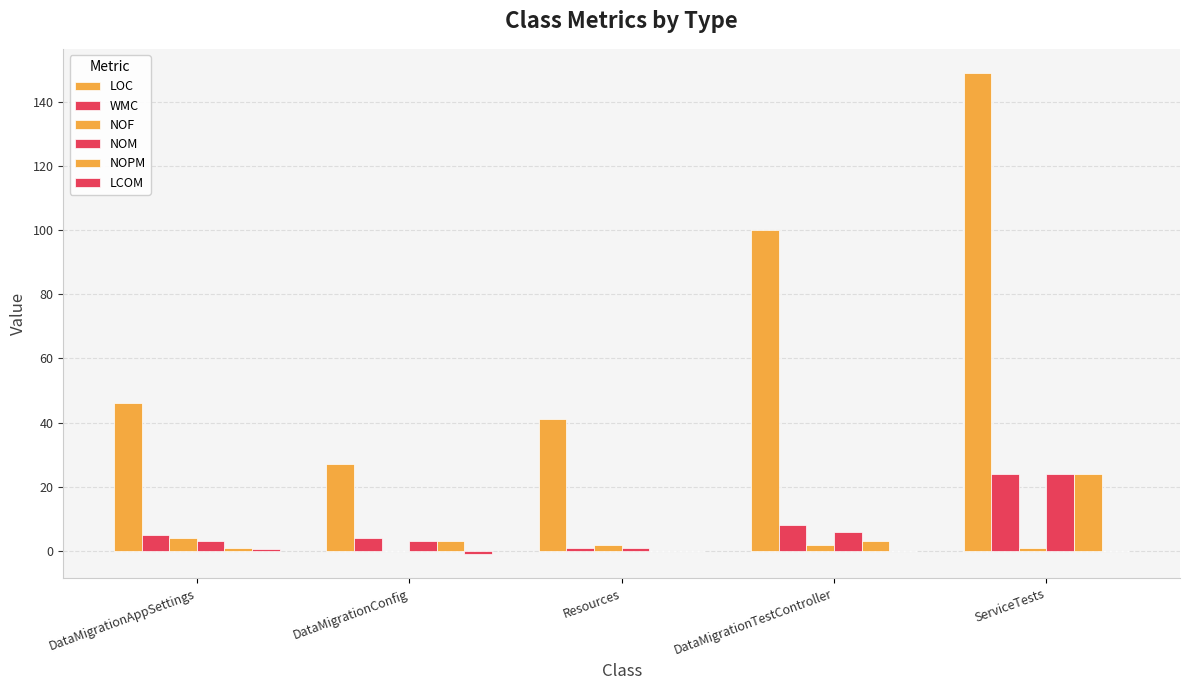

Where does the NOPM series first go above 3?

ServiceTests